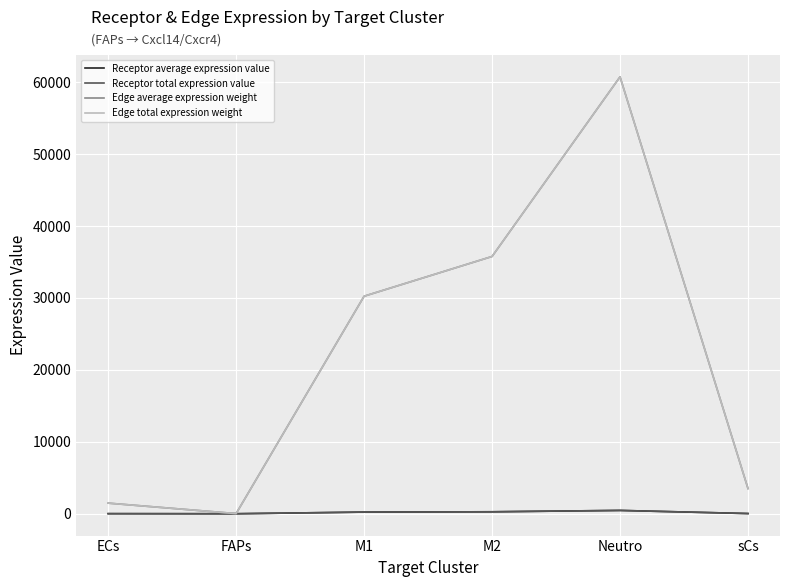

Which series has the largest total across all categories?

Edge average expression weight